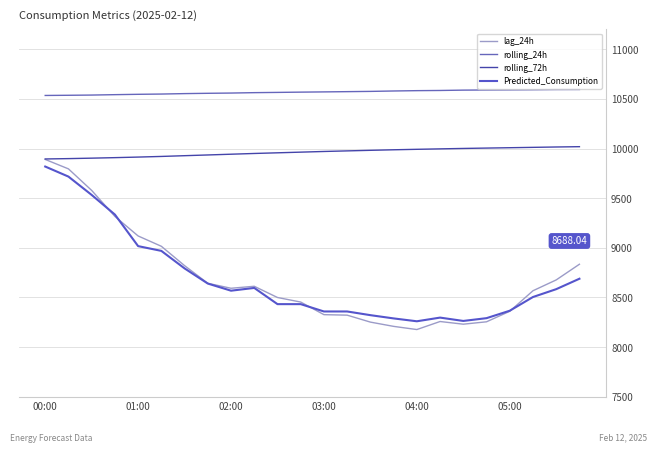

Reading right to left, list all the values displayed in this chart.

lag_24h: 8834.0	8676.0	8567.0	8360.0	8254.0	8230.0	8257.0	8176.0	8208.0	8251.0	8321.0	8326.0	8453.0	8499.0	8612.0	8592.0	8642.0	8820.0	9015.0	9119.0	9316.0	9578.0	9795.0	9890.0
rolling_24h: 10594.8	10594.2	10592.2	10590.8	10589.7	10588.4	10584.9	10583.1	10579.7	10575.6	10573.0	10570.5	10568.2	10565.4	10562.9	10558.9	10556.4	10553.3	10548.9	10546.2	10542.7	10538.7	10536.4	10534.7
rolling_72h: 10018.5	10015.4	10011.8	10008.1	10004.5	10000.7	9996.4	9992.0	9987.3	9981.9	9976.1	9970.2	9963.5	9956.8	9950.1	9942.7	9935.1	9927.7	9920.2	9913.8	9908.1	9902.9	9898.3	9894.7
Predicted_Consumption: 8688.0	8582.8	8503.8	8365.6	8290.7	8262.7	8296.4	8259.3	8288.2	8321.0	8358.1	8358.1	8432.0	8432.0	8595.4	8567.5	8639.4	8792.0	8968.6	9016.6	9334.5	9532.4	9717.1	9818.4